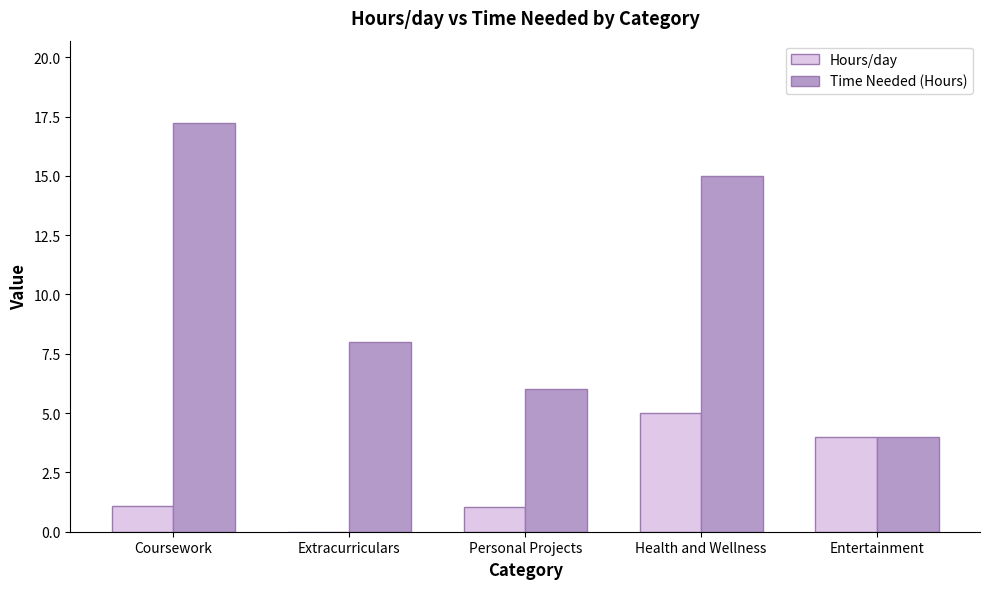

What is the highest value of the Hours/day series?

5.0